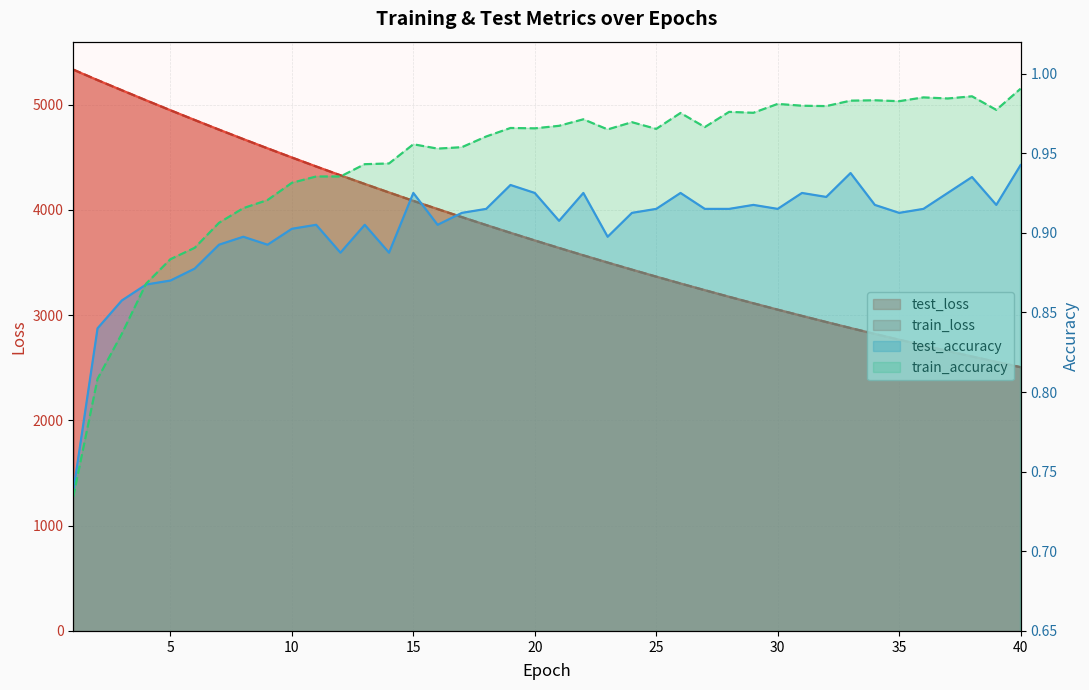

What is the total value across all series at 10?

8995.7